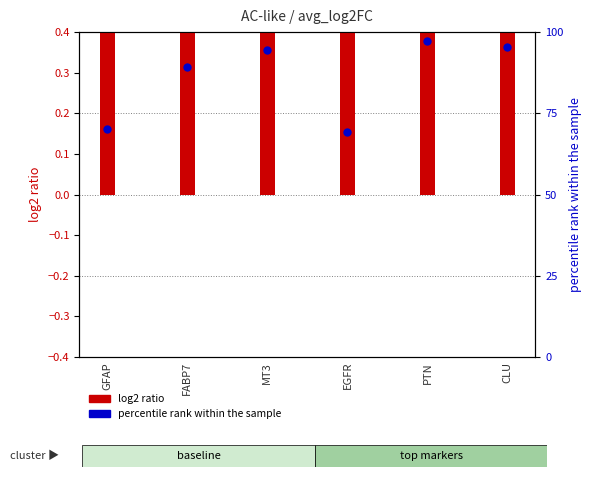

At how many categories does at least one series exceed 11?

6